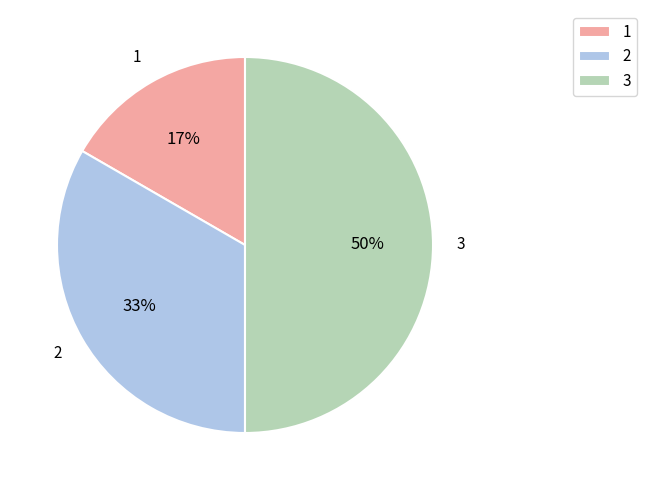

Count the number of slices in the pie.

3